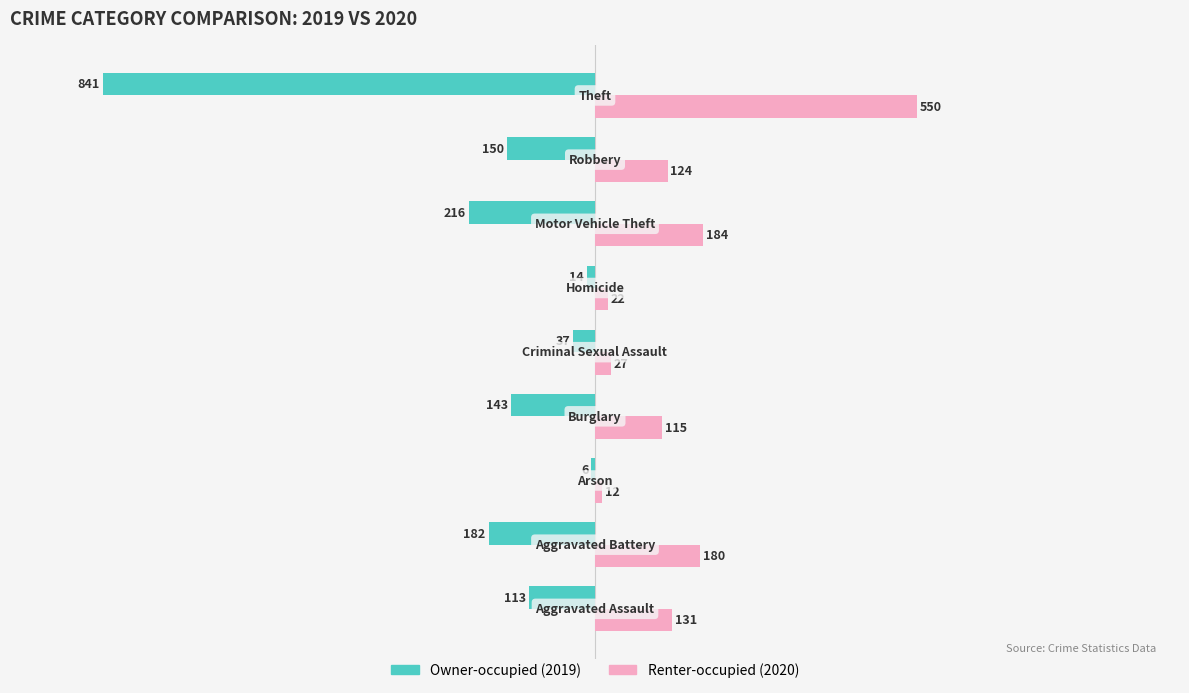

How many data points does each series have?

9